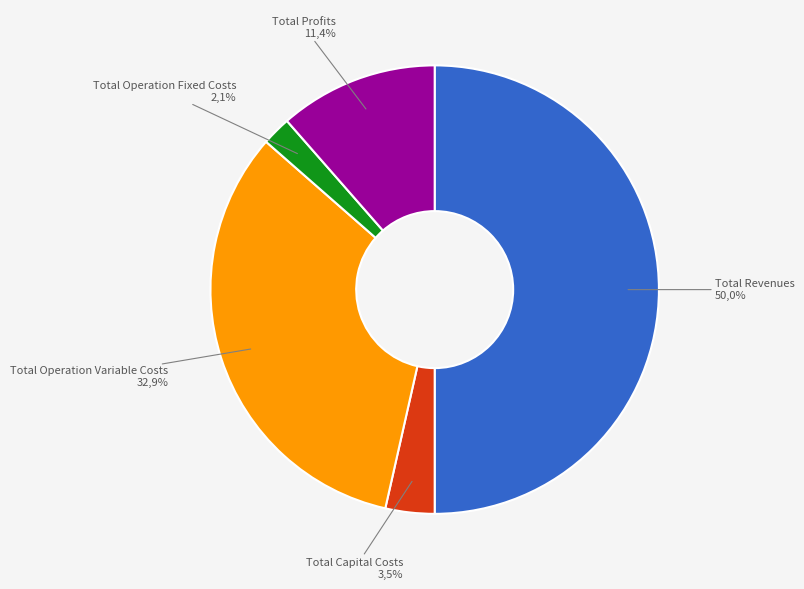

Count the number of slices in the pie.

5